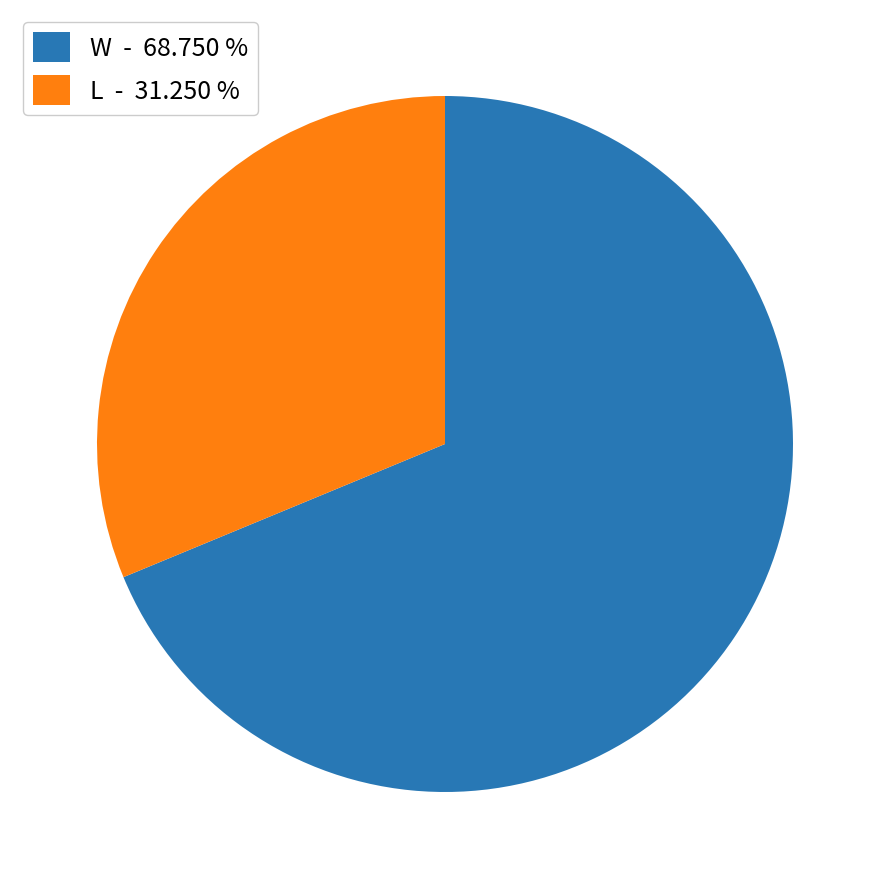

Approximately how many times larger is the value at L compared to W?

0.5